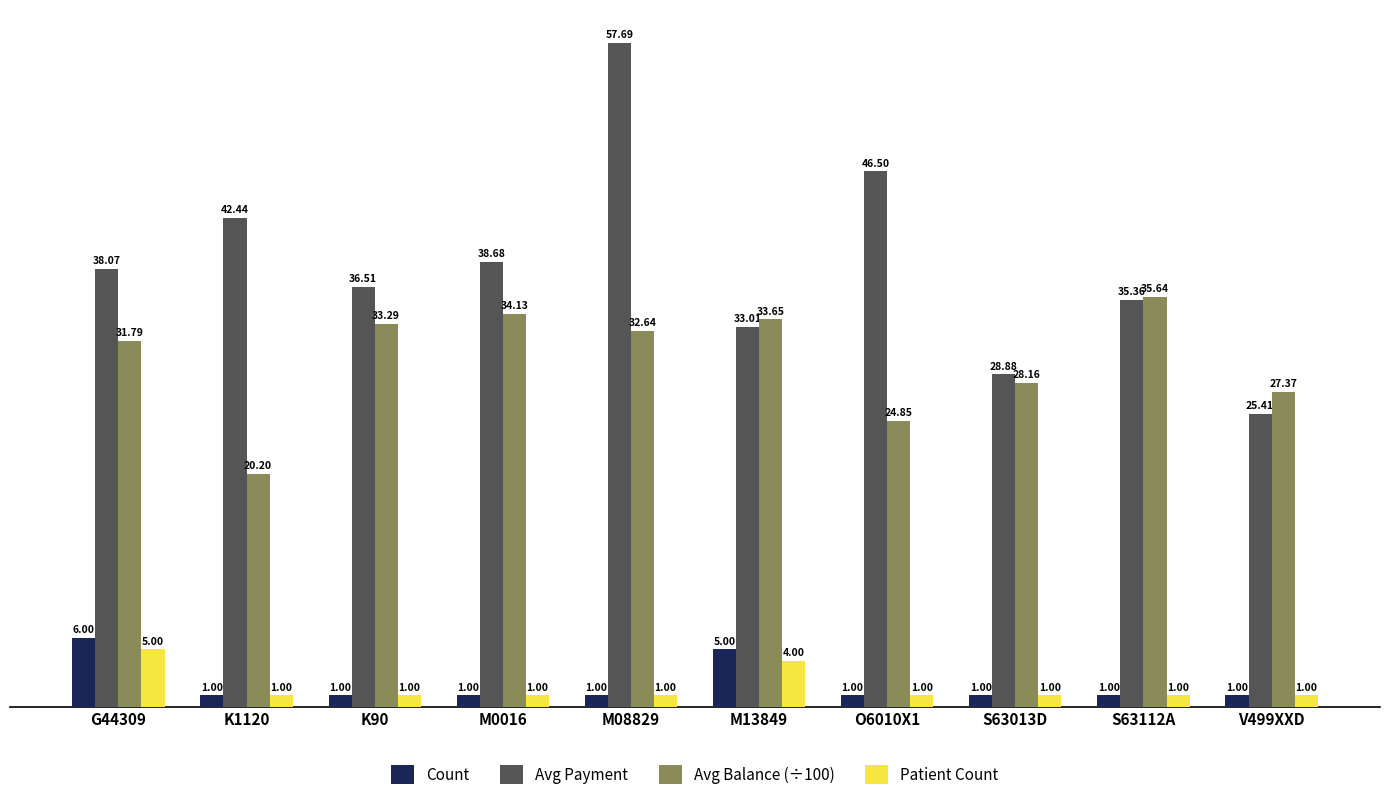

What position from the left is M13849?

6